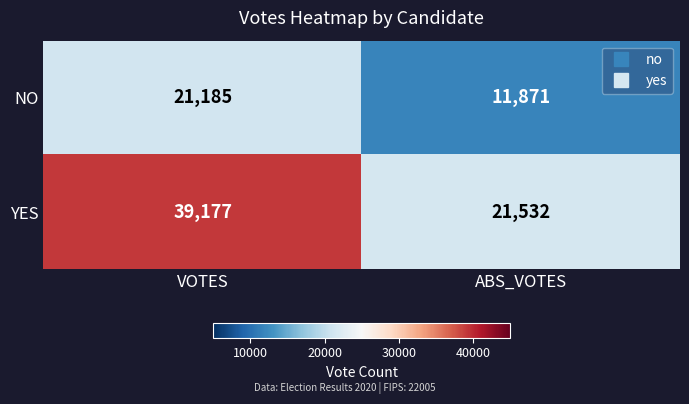

Reading left to right, extract all data points from this chart.

NO: VOTES=21185	ABS_VOTES=11871
YES: VOTES=39177	ABS_VOTES=21532